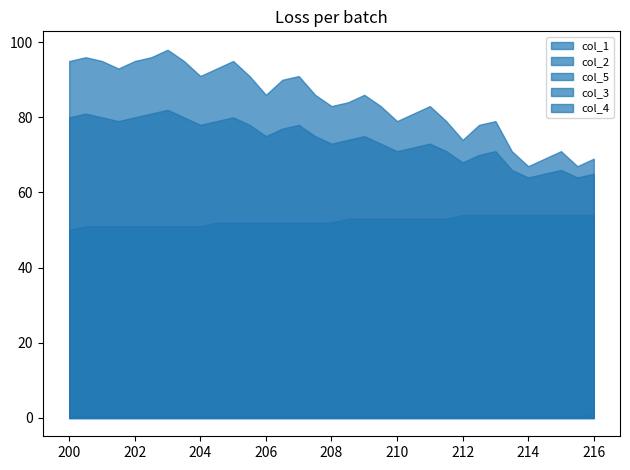

In col_1, how many points are lower than both neighbors (excluding endpoints)?

8